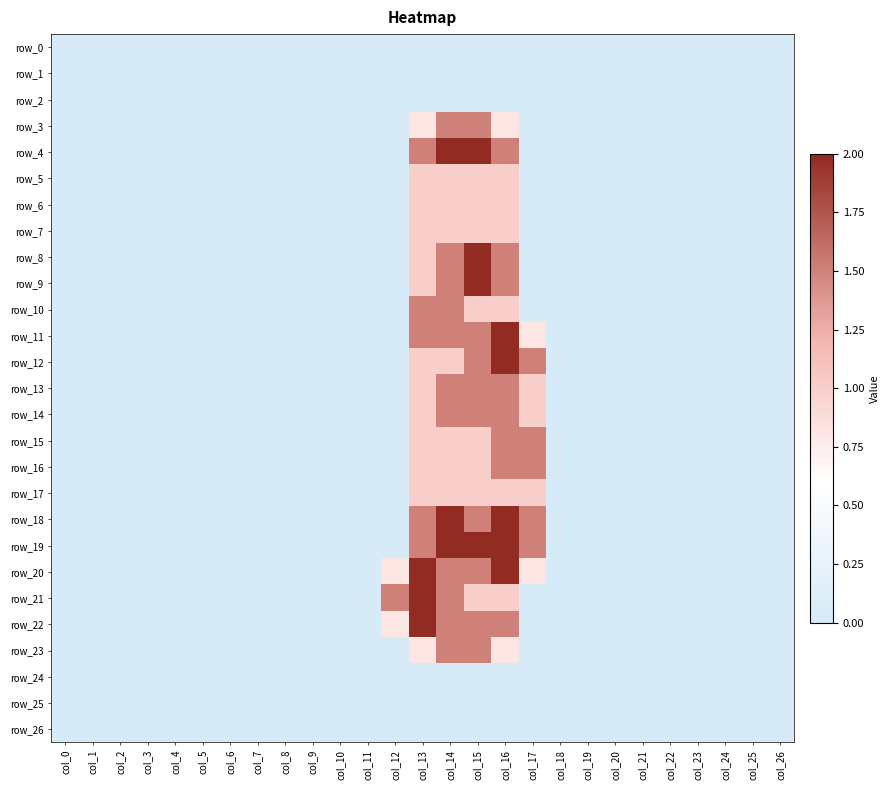

What is the highest value of the row_22 series?

2.0